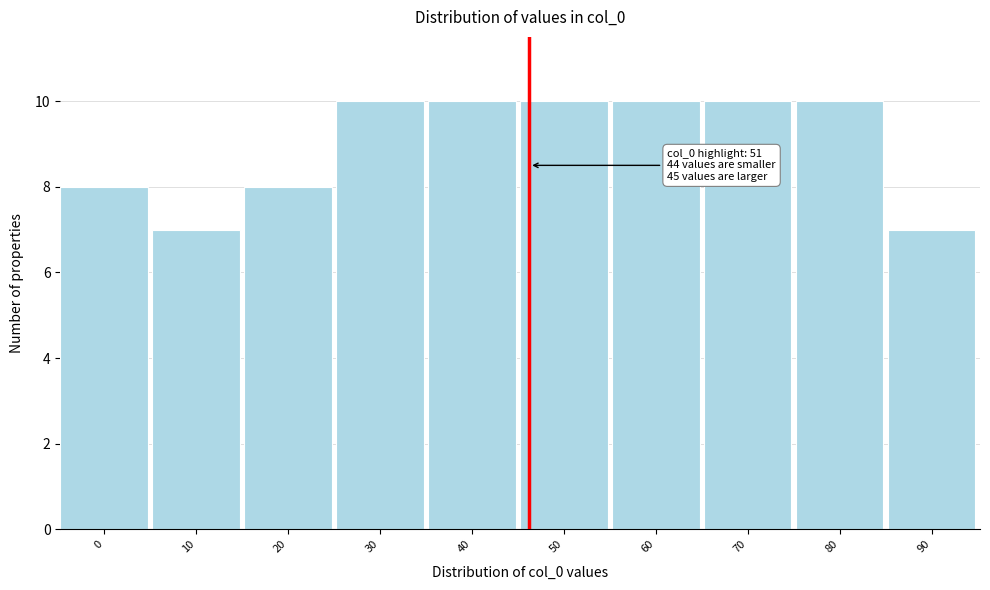

Reading left to right, list all the values displayed in this chart.

0=8	10=7	20=8	30=10	40=10	50=10	60=10	70=10	80=10	90=7